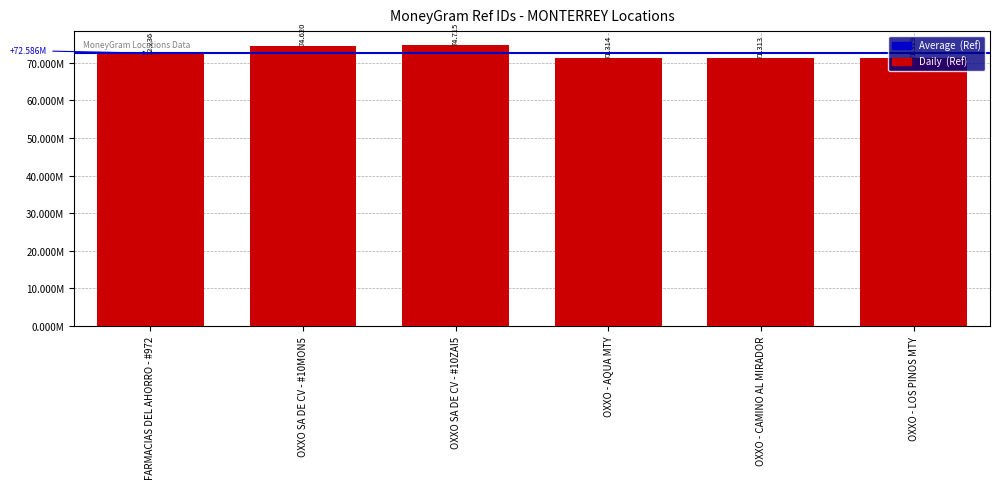

At which label does the data first exceed 72235832?

OXXO SA DE CV - #10MON5